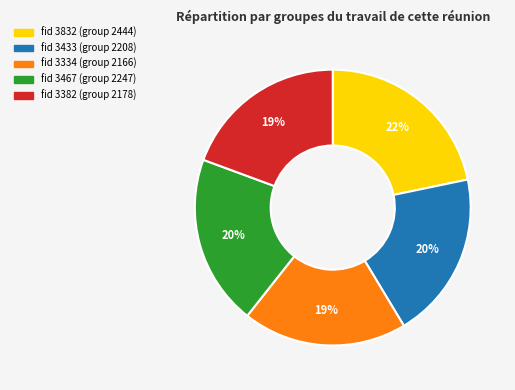

Is there a majority slice in this chart?

No